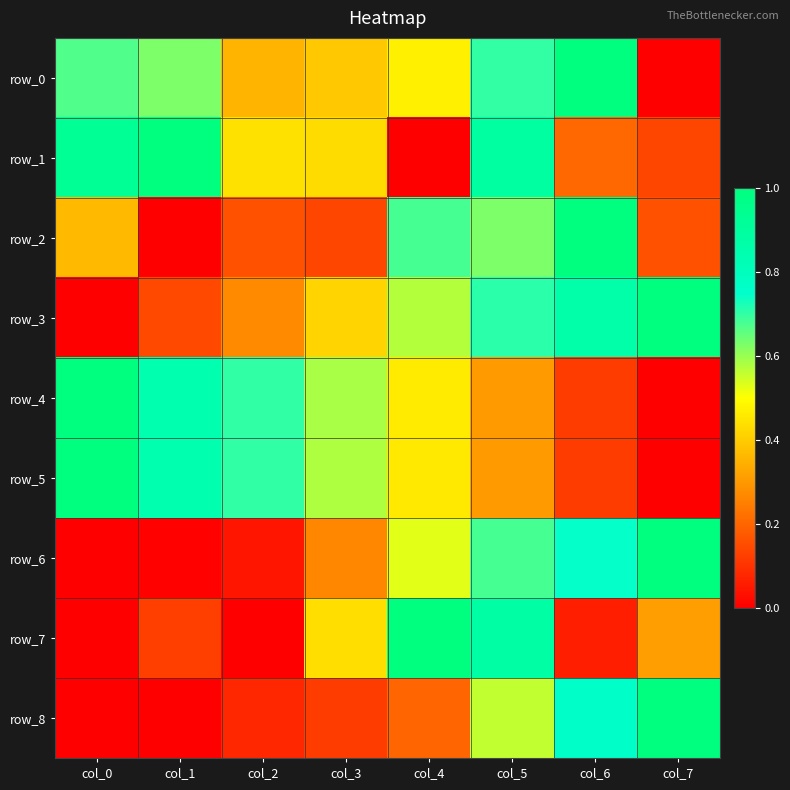

Rank the categories by row_6 value from lowest to highest.

col_0, col_1, col_2, col_3, col_4, col_5, col_6, col_7